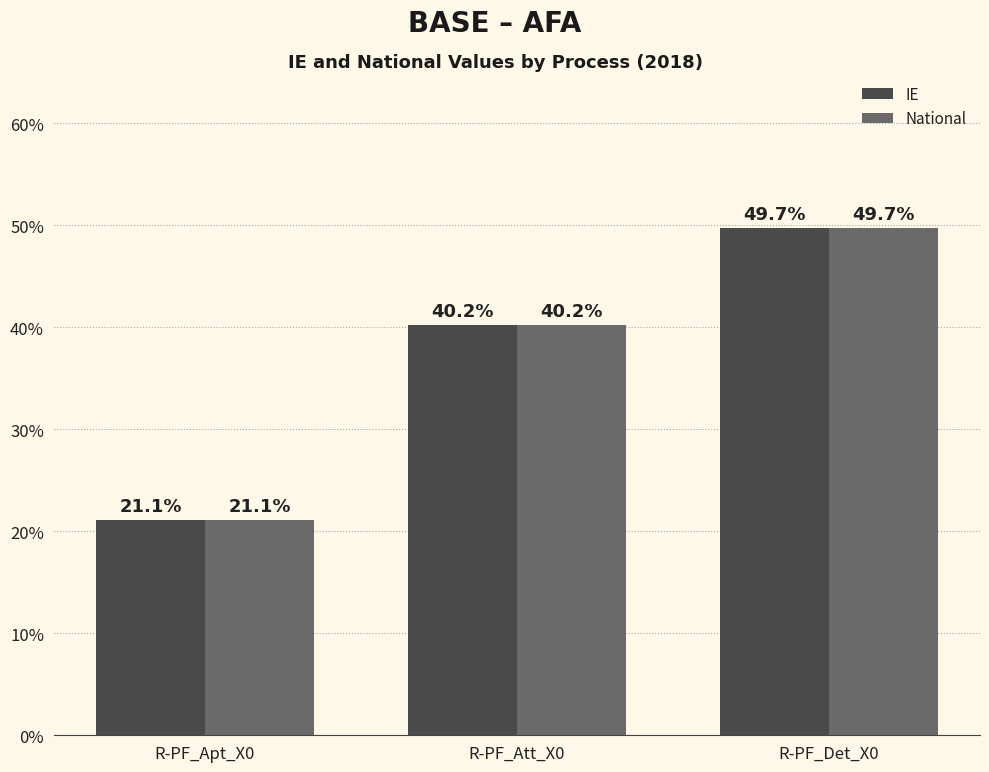

What are all the series names shown in the legend?

IE, National